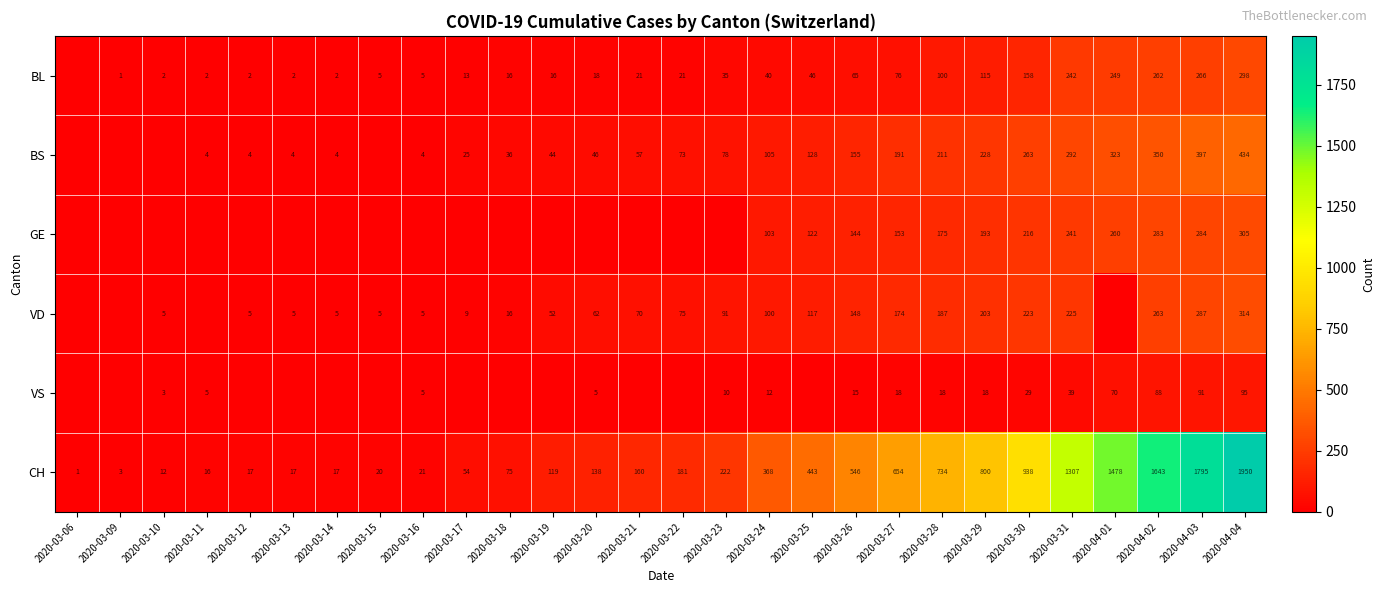

Is the value of BL at 2020-03-11 greater than the value of VS at 2020-03-11?

No